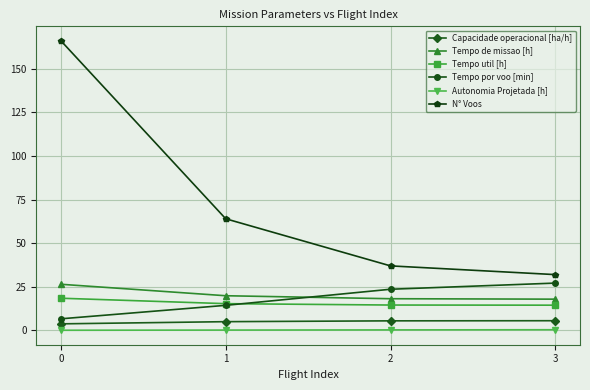

What is the maximum value for Tempo util [h]?

18.5